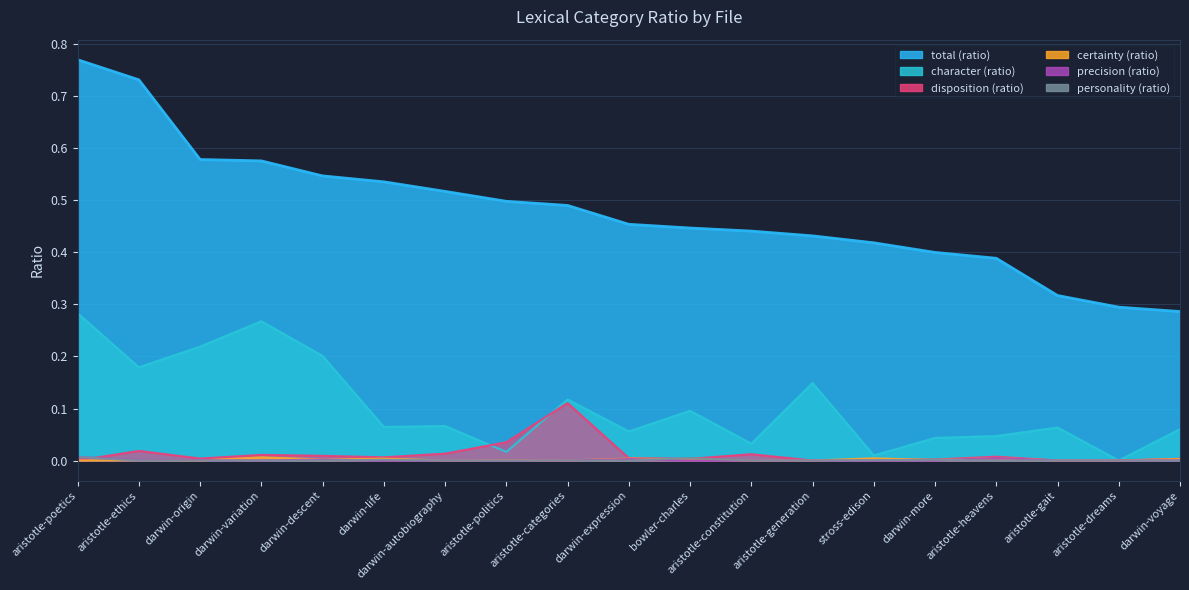

What position from the left is aristotle-politics?

8